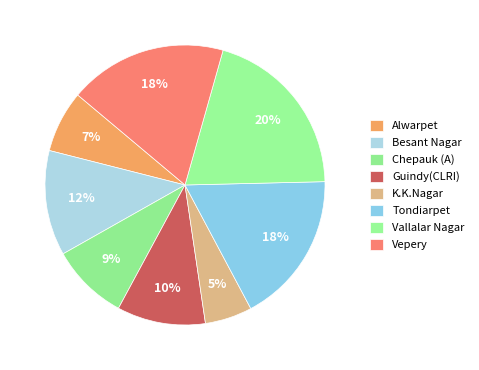

Count the number of slices in the pie.

8